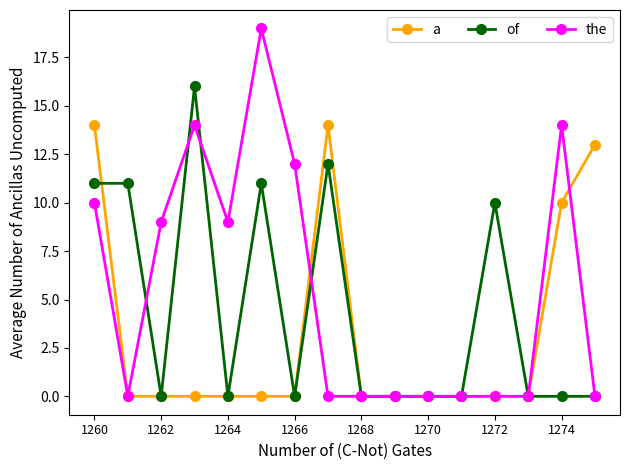

Reading left to right, what are all the values shown in this chart?

a: 14.0	0.0	0.0	0.0	0.0	0.0	0.0	14.0	0.0	0.0	0.0	0.0	0.0	0.0	10.0	13.0
of: 11.0	11.0	0.0	16.0	0.0	11.0	0.0	12.0	0.0	0.0	0.0	0.0	10.0	0.0	0.0	0.0
the: 10.0	0.0	9.0	14.0	9.0	19.0	12.0	0.0	0.0	0.0	0.0	0.0	0.0	0.0	14.0	0.0